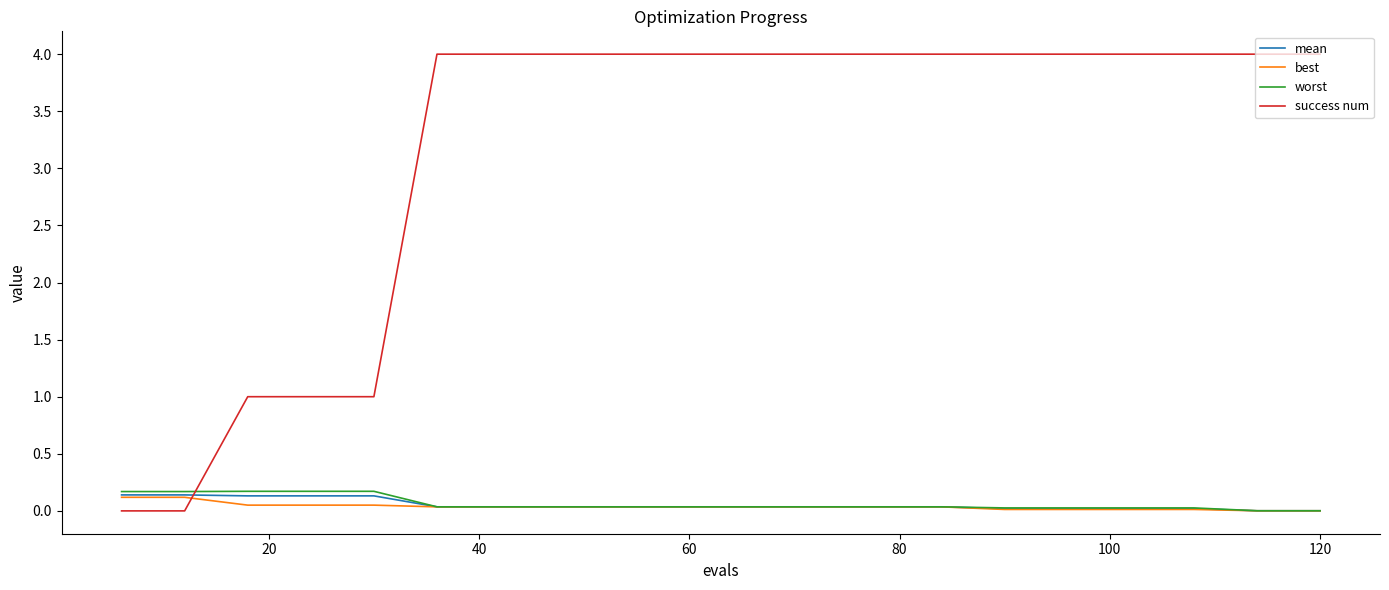

Which series has the largest total across all categories?

success num